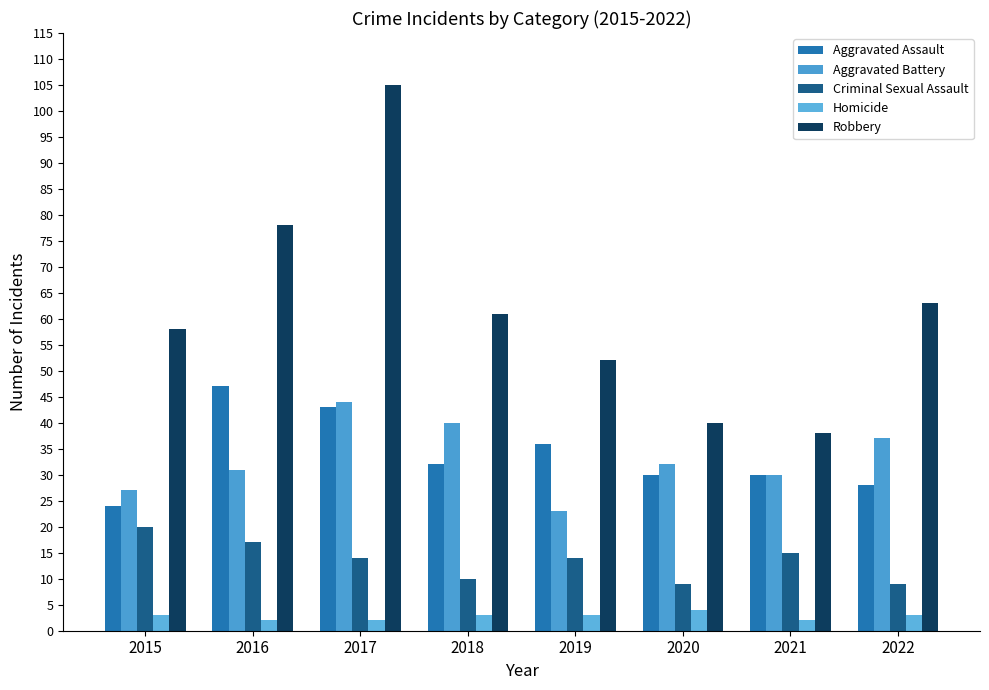

Which category has the highest value in the Criminal Sexual Assault series?

2015